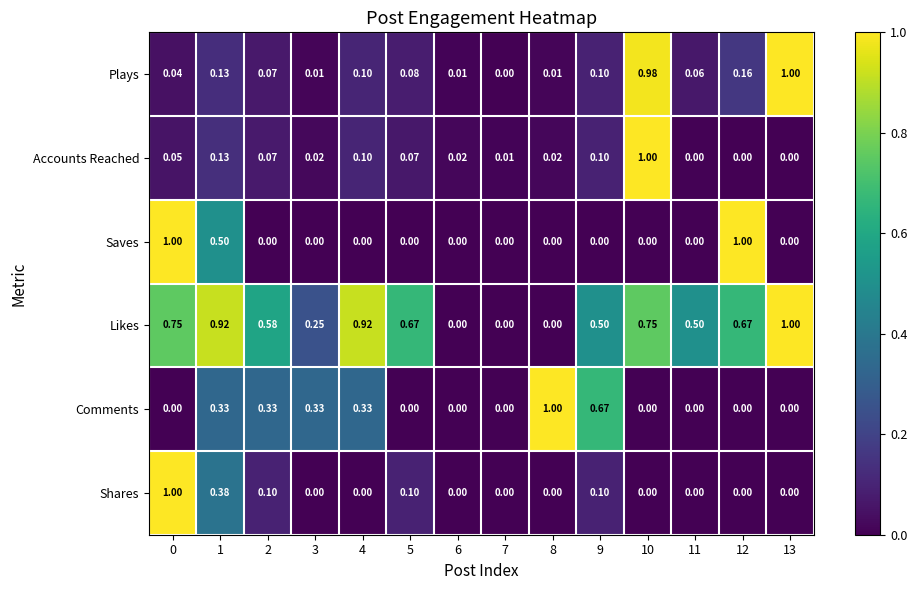

Which series has the largest total across all categories?

Likes